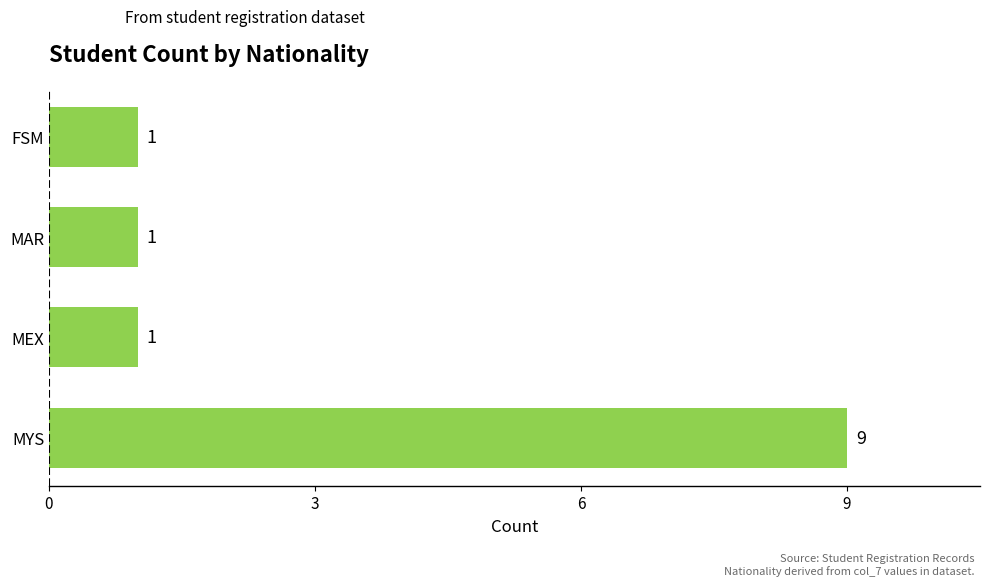

Is it true that the value at MEX is 0?

False